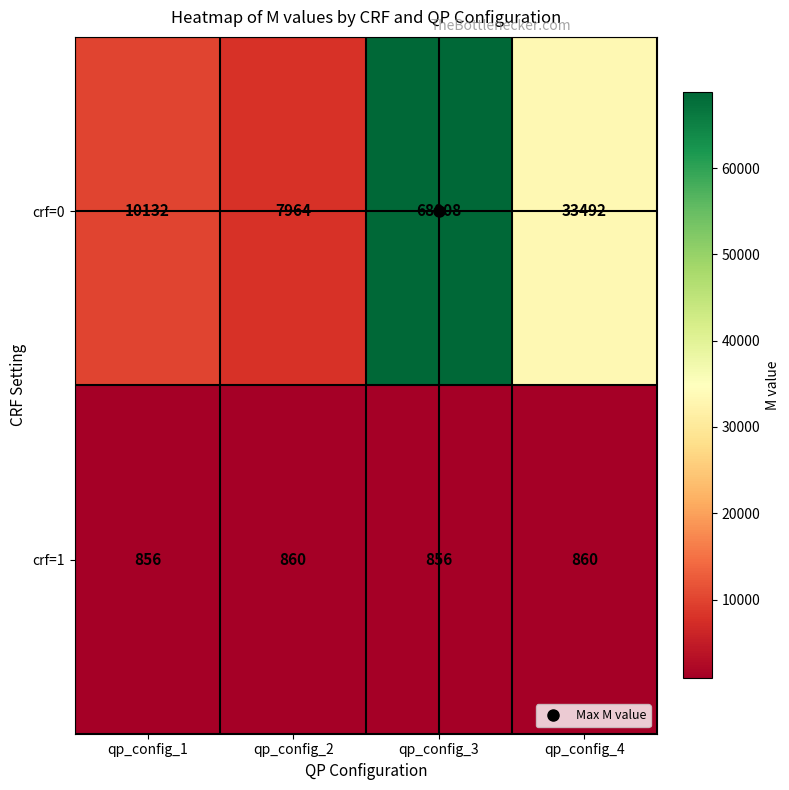

At how many categories does at least one series exceed 58131?

1